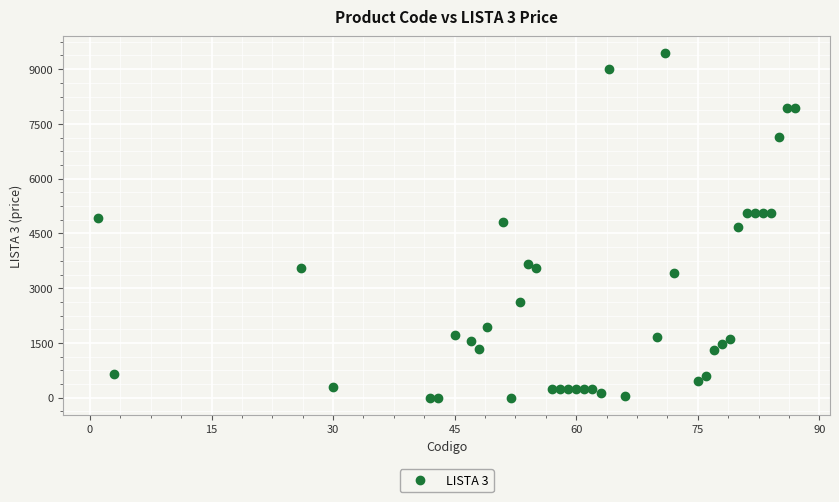

What is the range of Y values (max minus min)?

9430.0